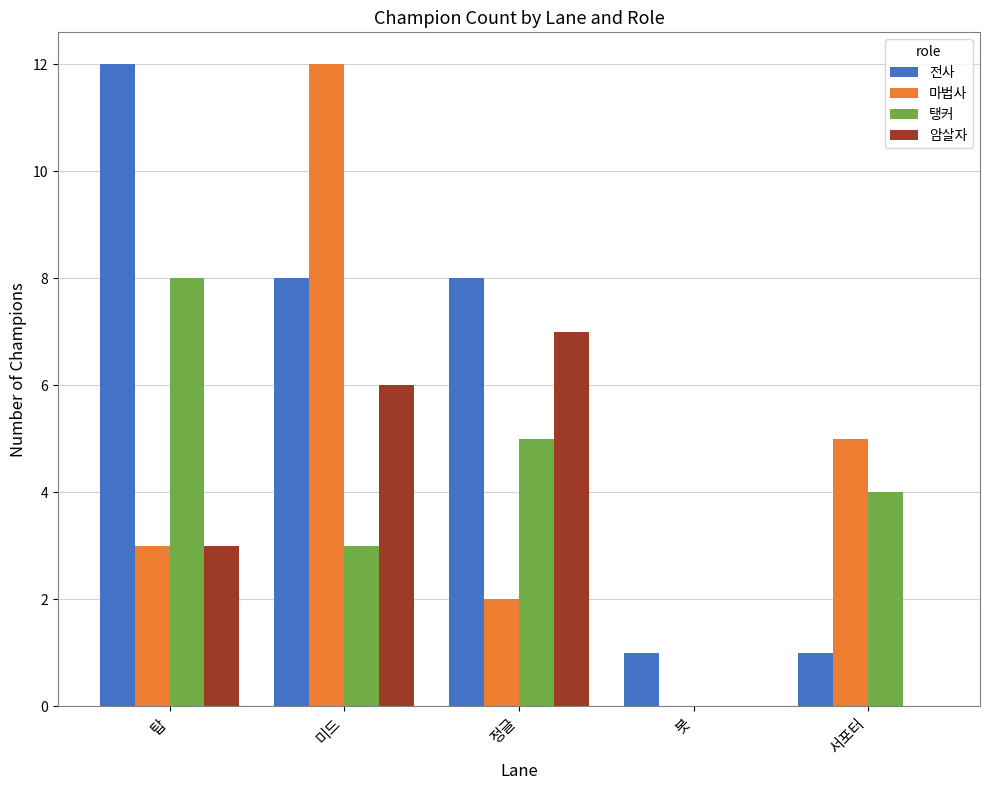

True or false: 마법사 has a value of 7 at 서포터.

False